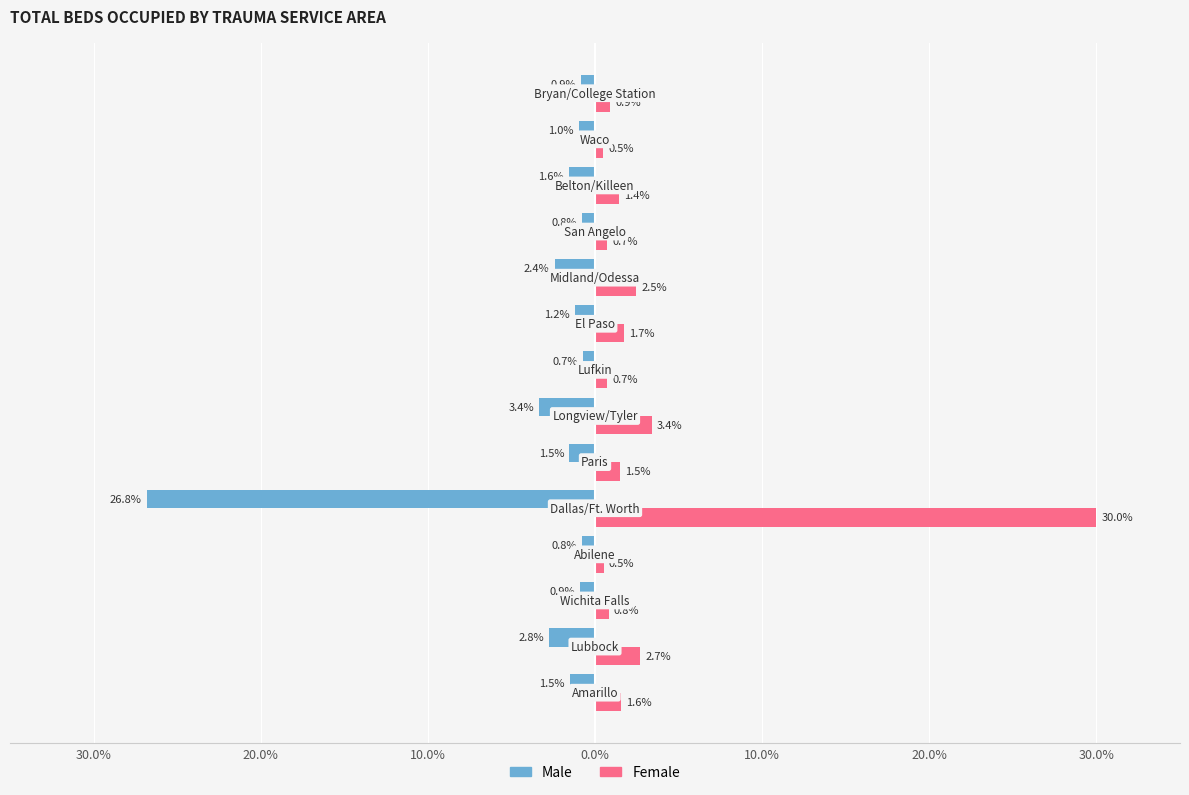

What are all the series names shown in the legend?

Male, Female